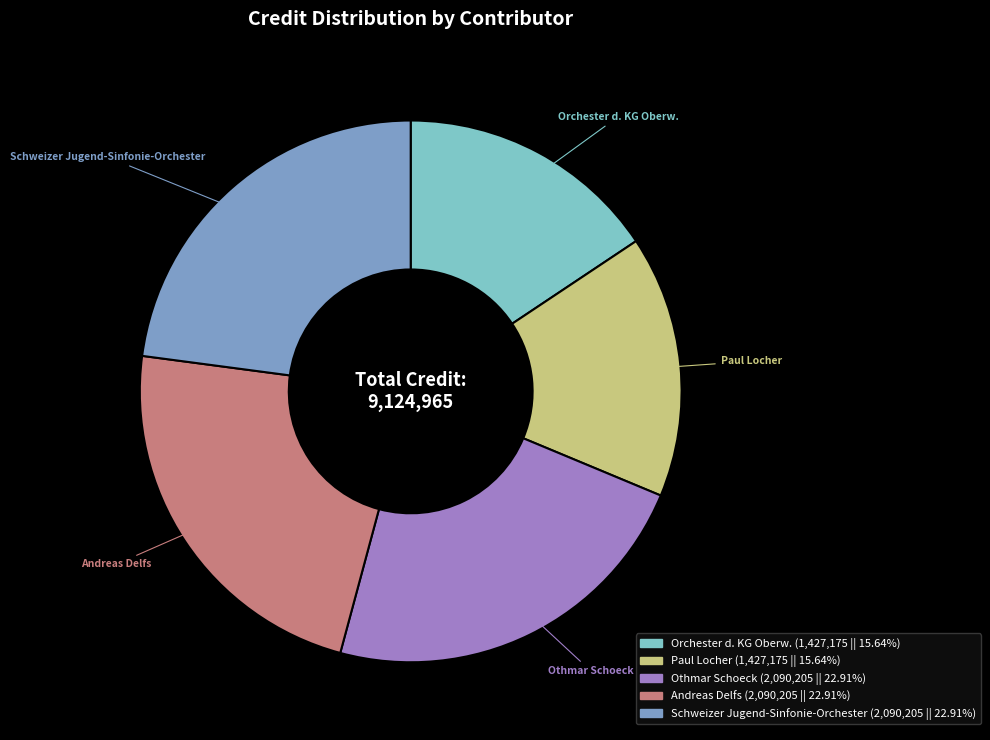

Is there any slice that represents more than half of the pie?

No